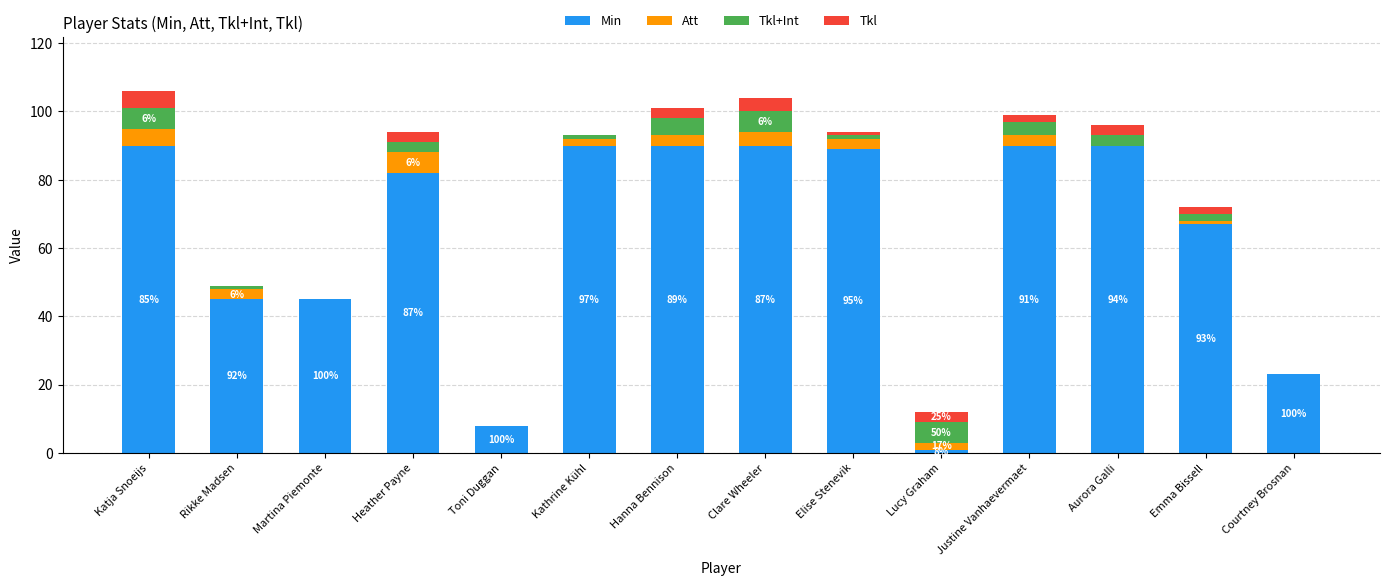

Is it true that Min equals 90 at Hanna Bennison?

True